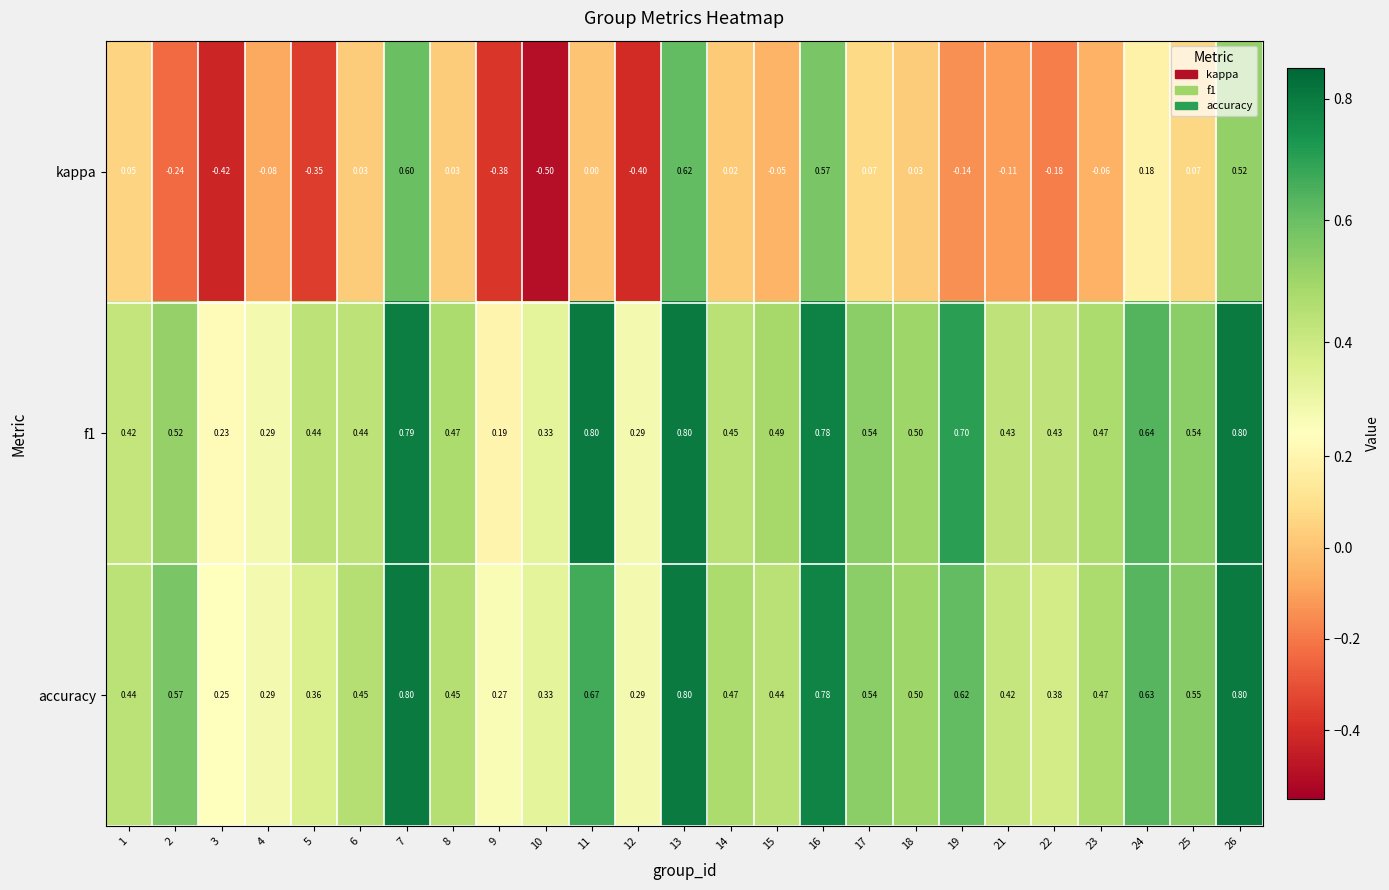

Which series has the largest range (max minus min)?

kappa